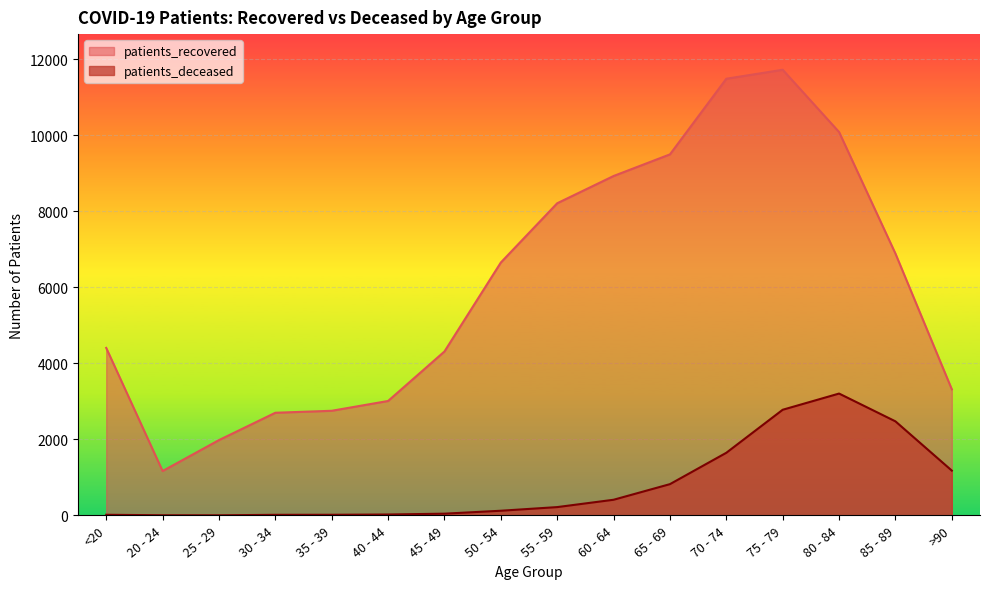

The patients_deceased series shows 823 at 65 - 69. True or false?

True